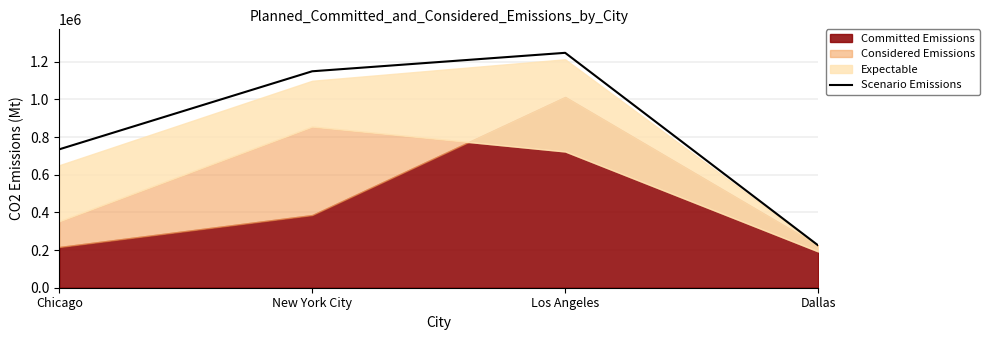

What is the label of the 2nd point from the right?

Los Angeles